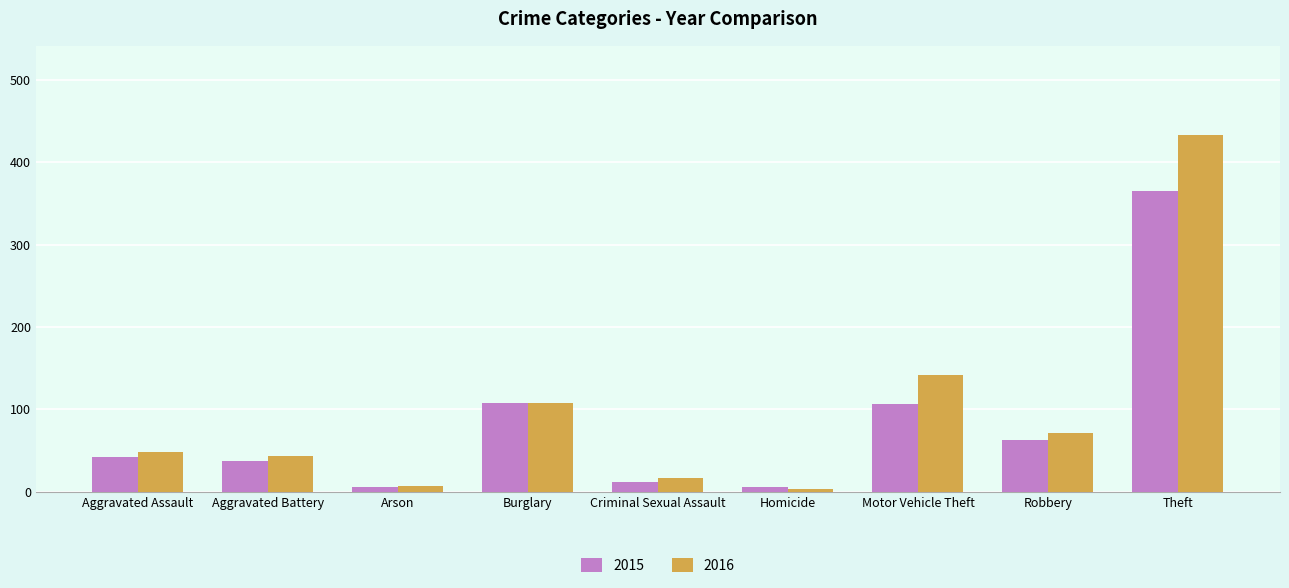

What is the highest value of the 2015 series?

365